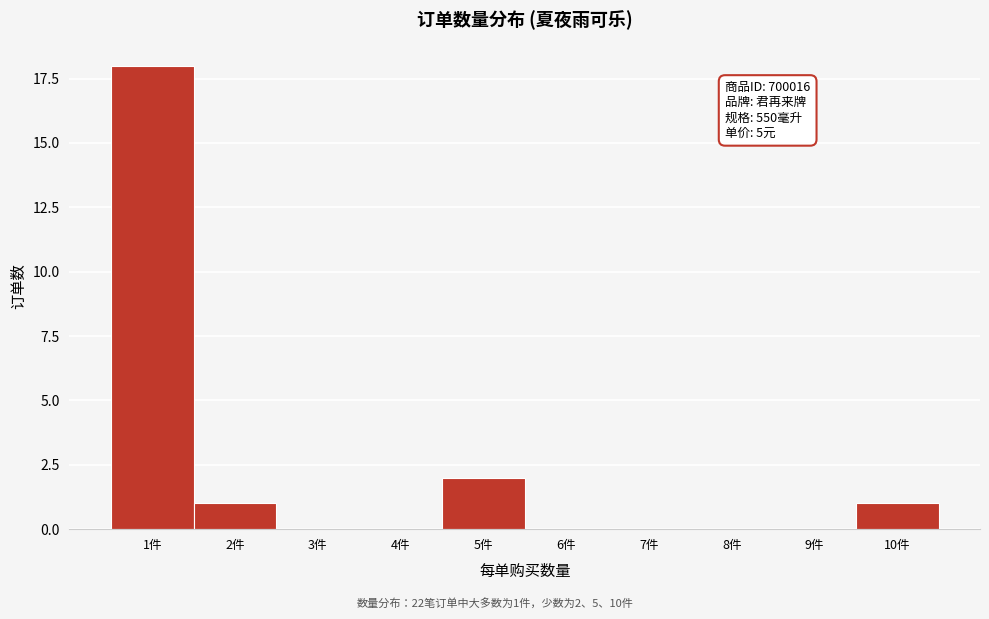

Reading left to right, extract all data points from this chart.

1件=18	2件=1	3件=0	4件=0	5件=2	6件=0	7件=0	8件=0	9件=0	10件=1